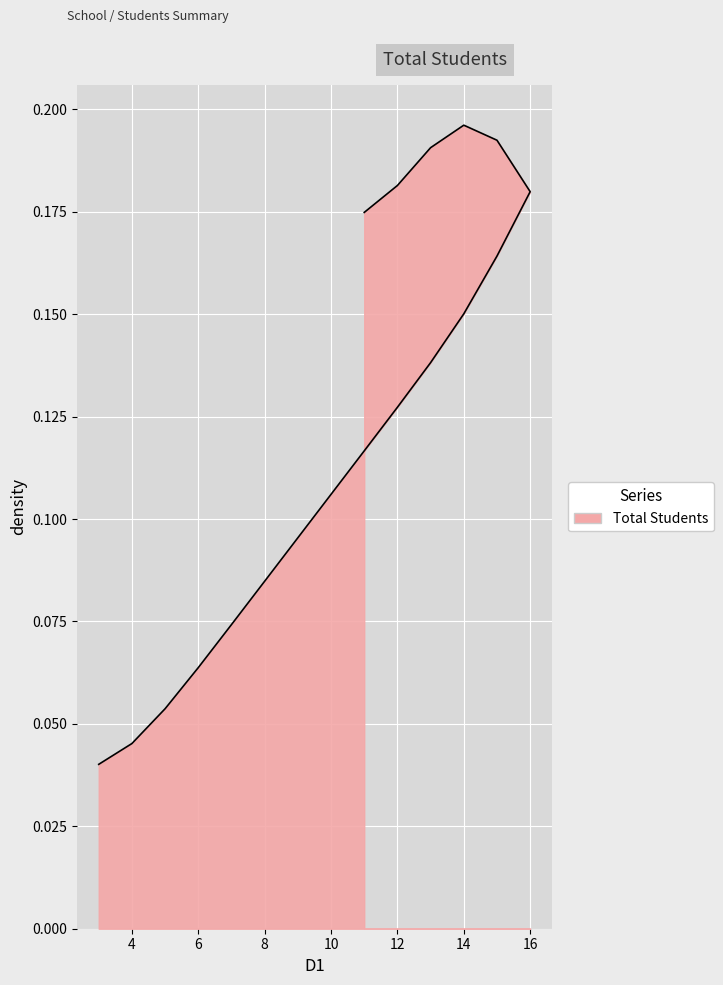

Reading right to left, transcribe all the data shown in this chart.

11=0.2	12=0.2	13=0.2	14=0.2	15=0.2	16=0.2	15=0.2	14=0.2	13=0.1	12=0.1	11=0.1	10=0.1	9=0.1	8=0.1	7=0.1	6=0.1	5=0.1	4=0.0	3=0.0